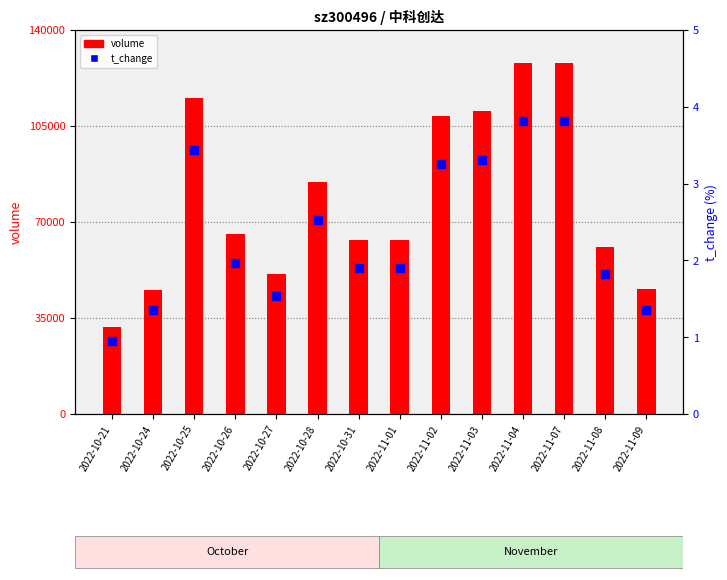

At which category is the sum across all series the highest?

2022-11-04